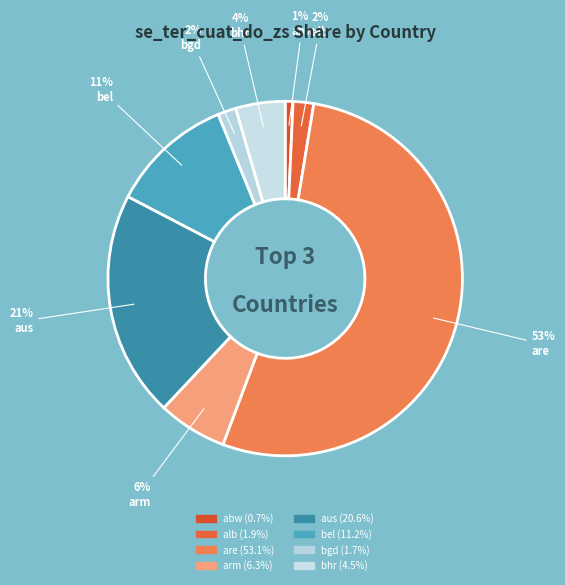

Which slice is the smallest?

abw